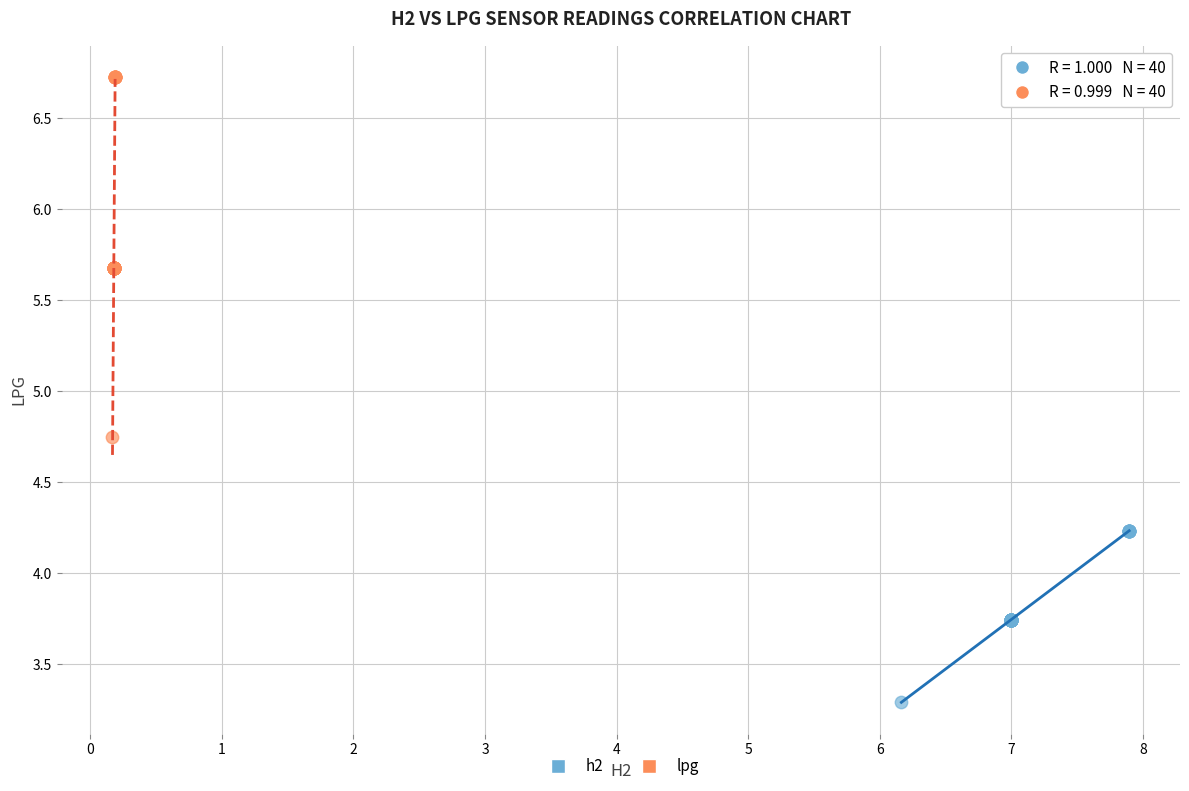

Which series has the largest Y range (max minus min)?

lpg